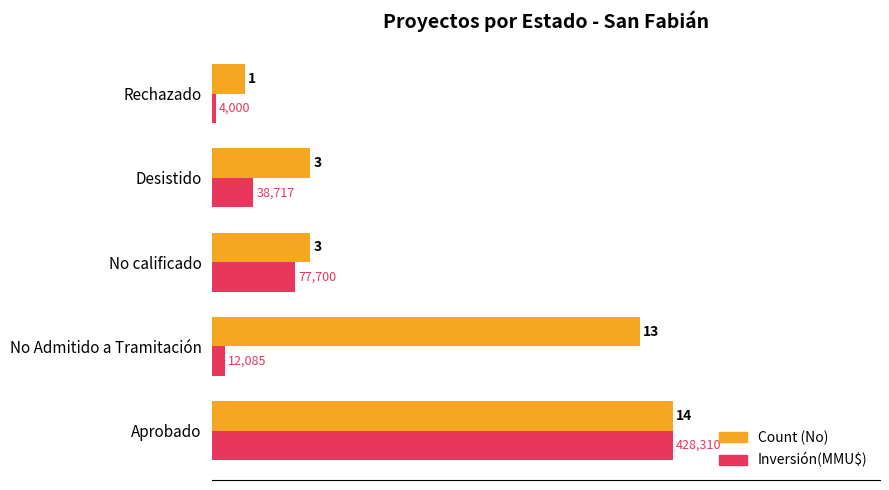

Which category has the highest value in the Inversión(MMU$) series?

Aprobado